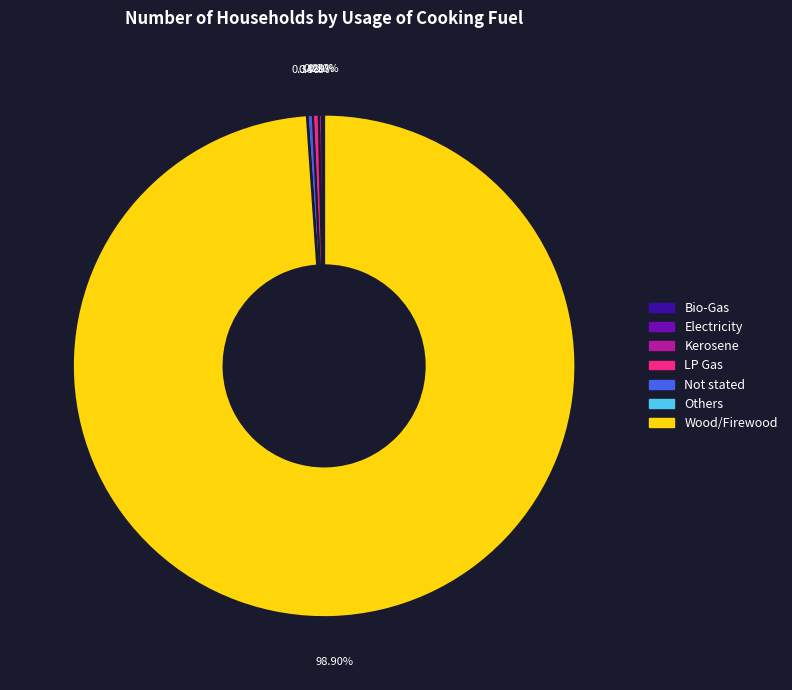

Which category has the biggest portion of the pie?

Wood/Firewood